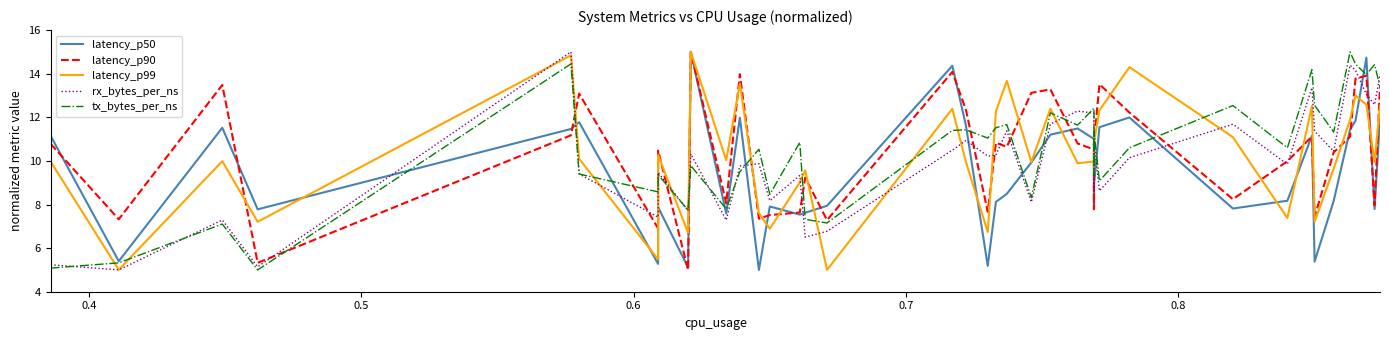

True or false: rx_bytes_per_ns and latency_p90 cross at least once.

True